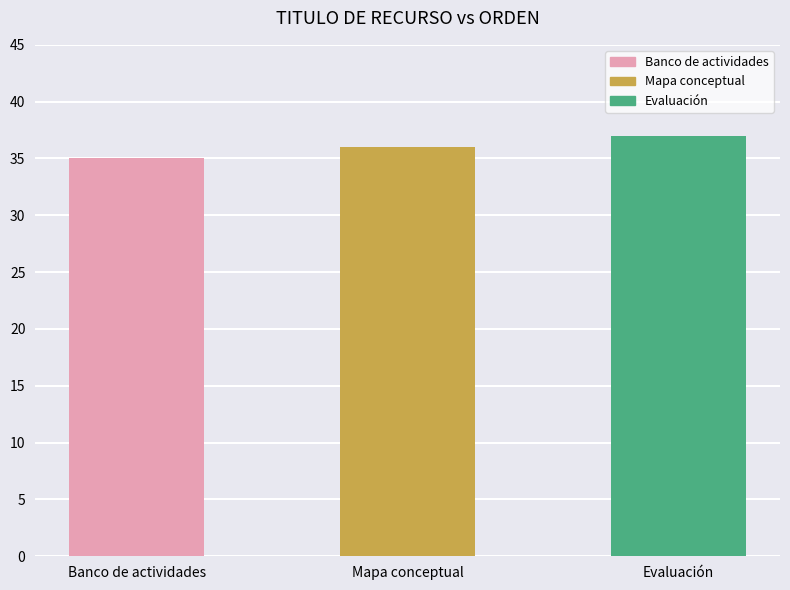

What is the minimum value shown in the chart?

35